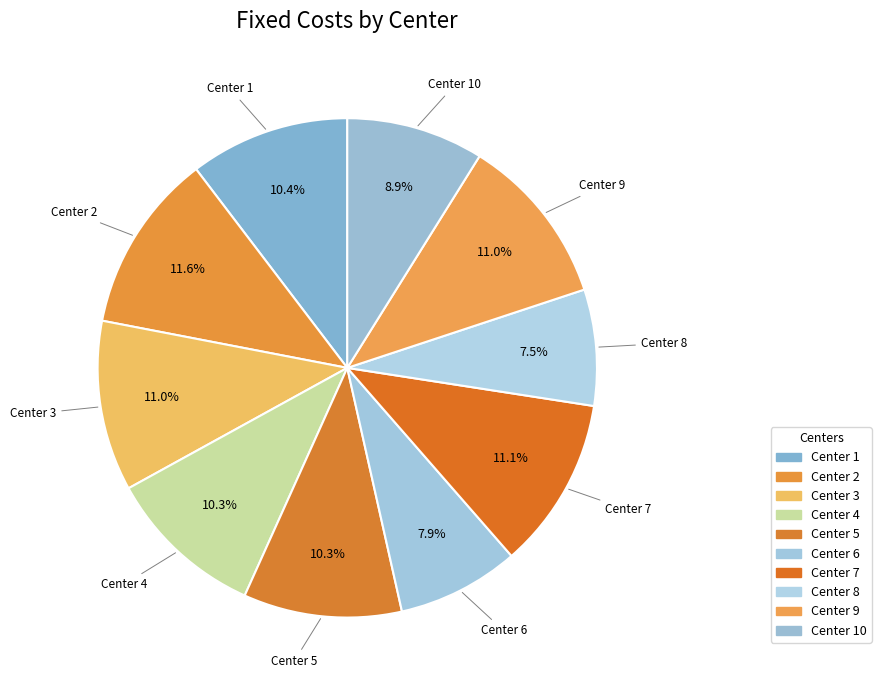

To the nearest percent, what is the difference between the largest and smallest slice percentages?

4%